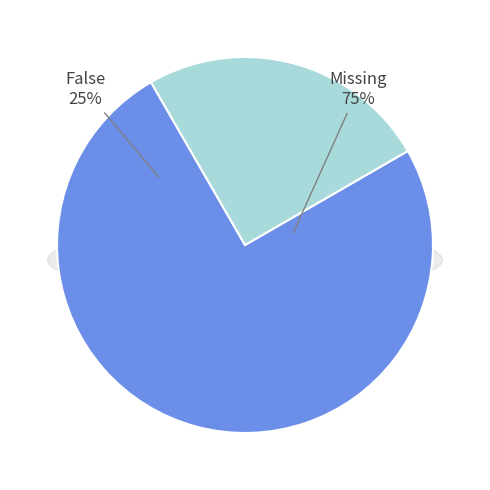

To the nearest percent, what is the difference between the False and Missing slice percentages?

50%